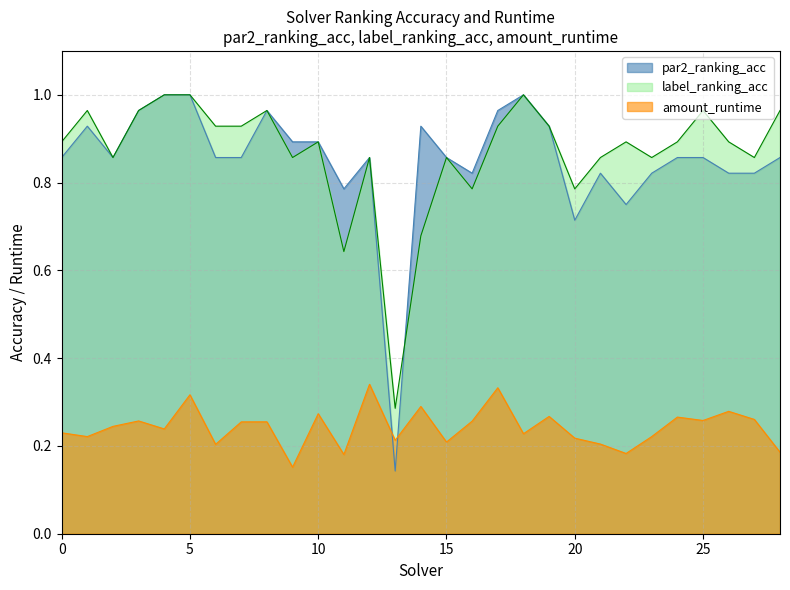

How many lines are shown in the chart?

3